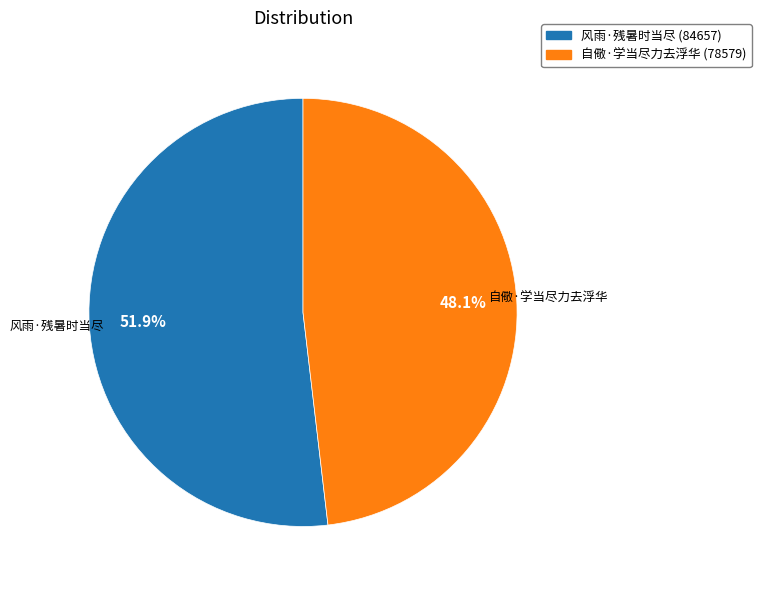

Between 自儆·学当尽力去浮华 and 风雨·残暑时当尽, which is larger?

风雨·残暑时当尽